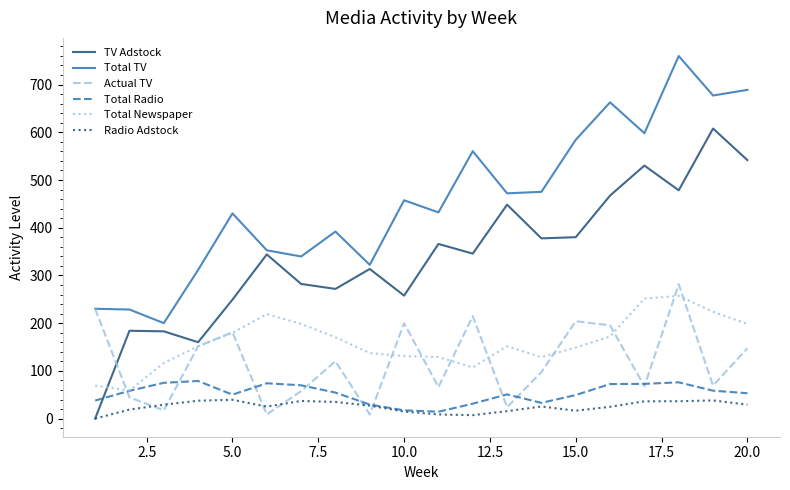

True or false: Total TV and Radio Adstock cross at least once.

False